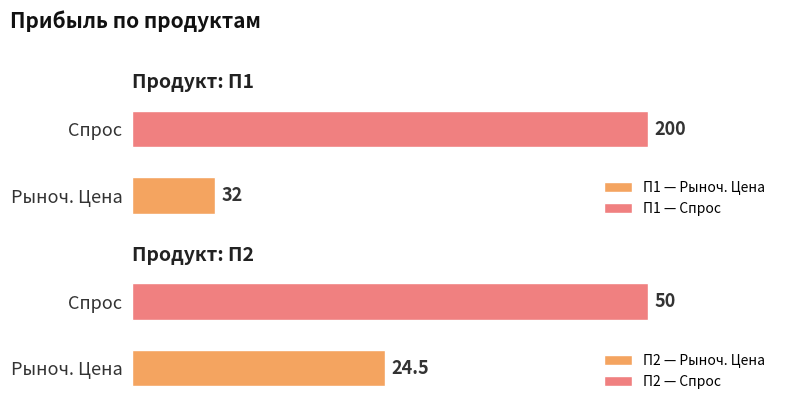

Which category has the lowest value across all series?

Рыноч. Цена